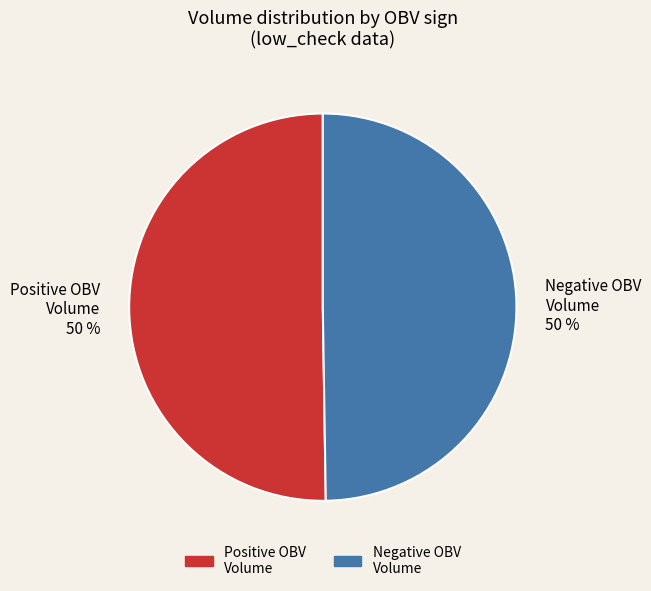

To the nearest percent, what is the average slice percentage?

50%